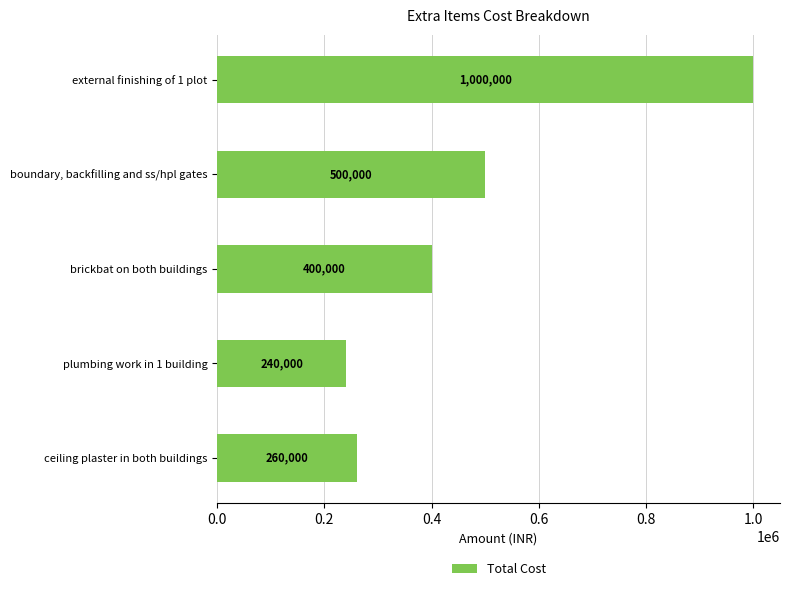

Are the bars grouped side by side (vs. stacked)?

No